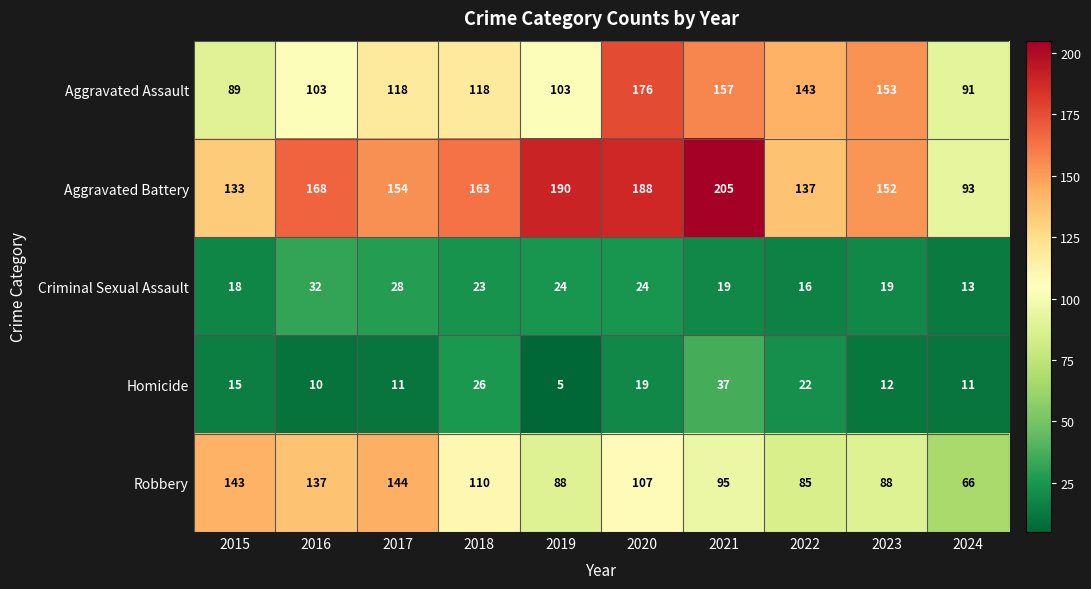

What value does the Aggravated Assault series have at 2021, to the nearest 10?

160